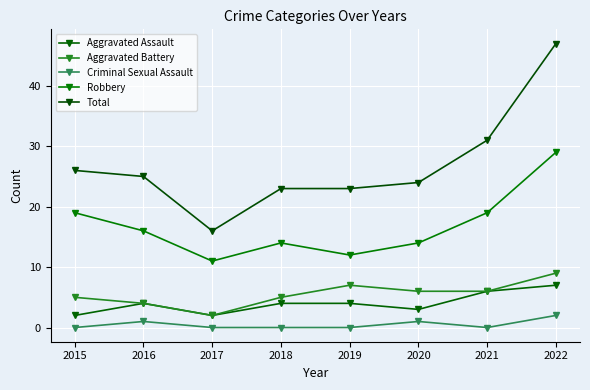

Reading right to left, extract all data points from this chart.

Aggravated Assault: 7	6	3	4	4	2	4	2
Aggravated Battery: 9	6	6	7	5	2	4	5
Criminal Sexual Assault: 2	0	1	0	0	0	1	0
Robbery: 29	19	14	12	14	11	16	19
Total: 47	31	24	23	23	16	25	26